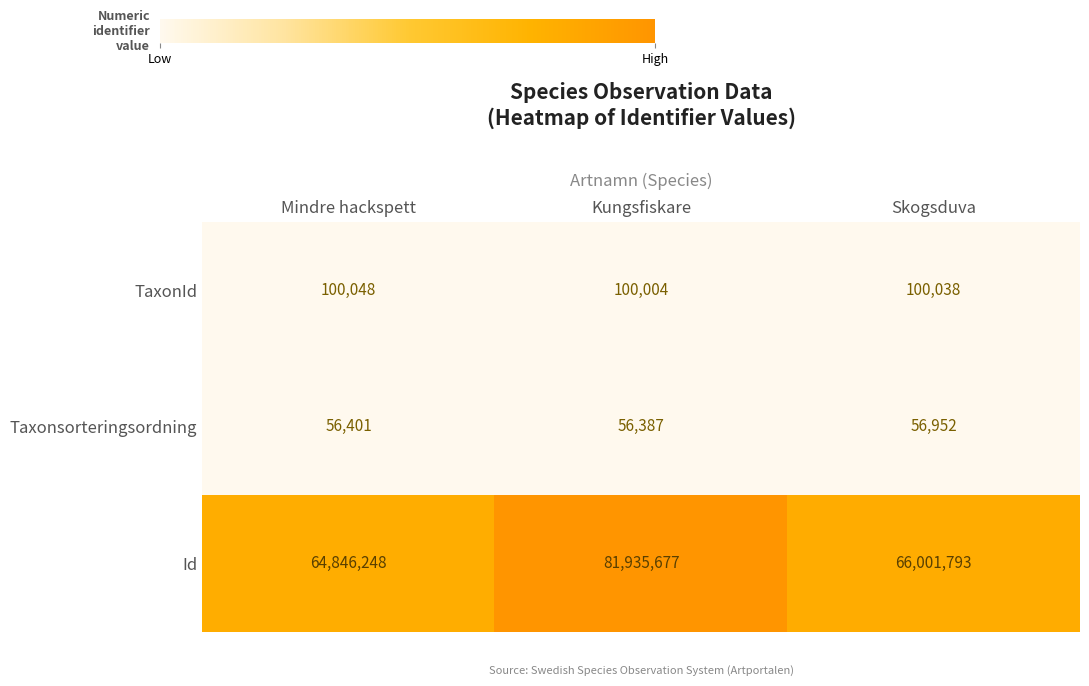

Is it true that Id equals 66001793 at Skogsduva?

True